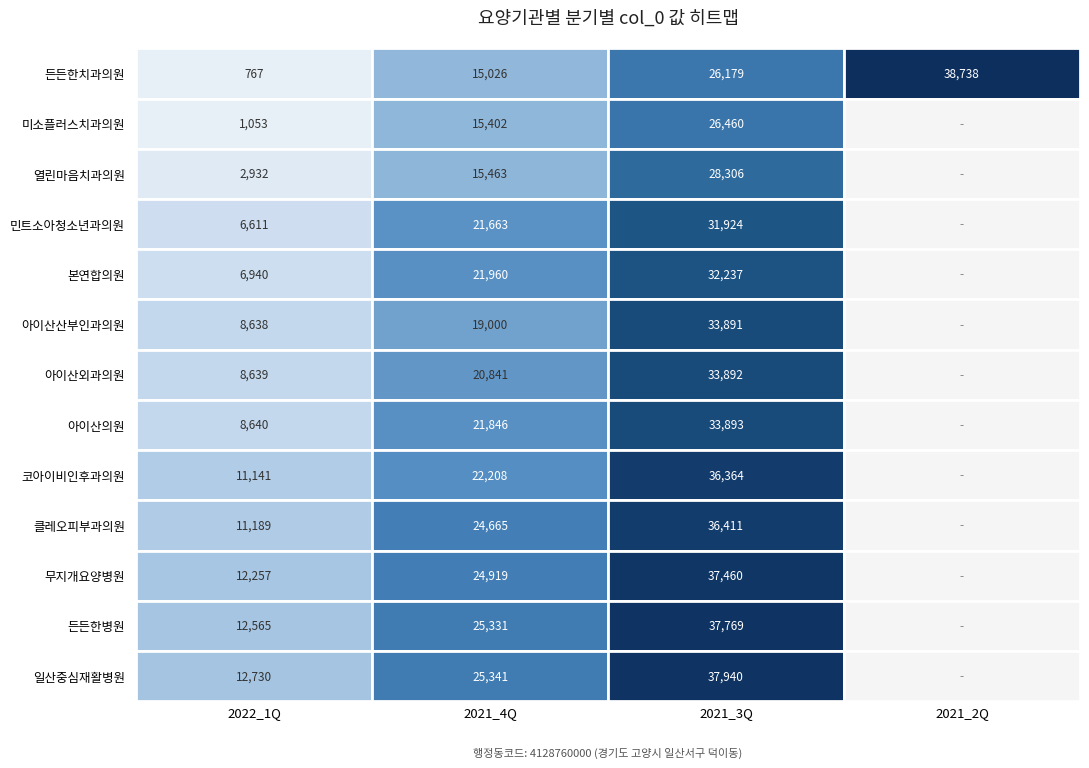

Between 2022_1Q and 2021_2Q, which is larger?

2021_2Q